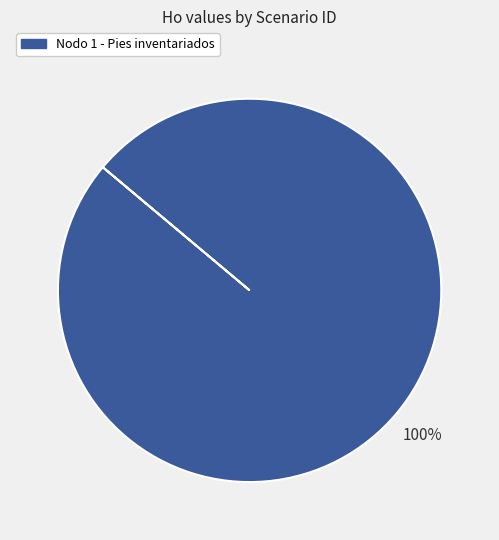

Is there a majority slice in this chart?

Yes